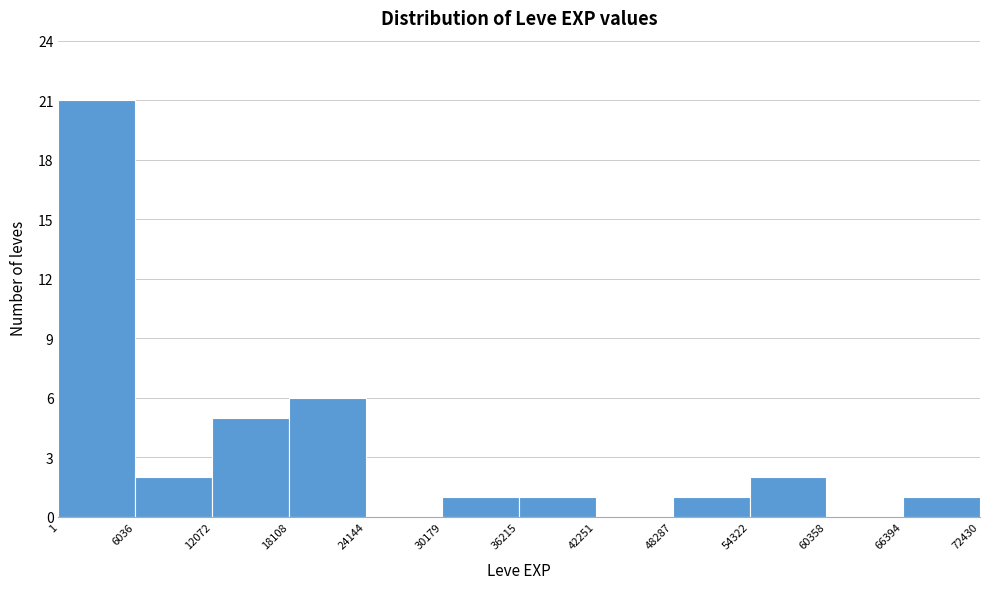

Reading left to right, list every bar in this chart as the range it spans on the x-axis followed by its height. The values are not printed on the chart, so give them approximately, as read against the axis.

1 to 6036: 21
6036 to 12072: 2
12072 to 18108: 5
18108 to 24144: 6
24144 to 30179: 0
30179 to 36215: 1
36215 to 42251: 1
42251 to 48287: 0
48287 to 54322: 1
54322 to 60358: 2
60358 to 66394: 0
66394 to 72430: 1